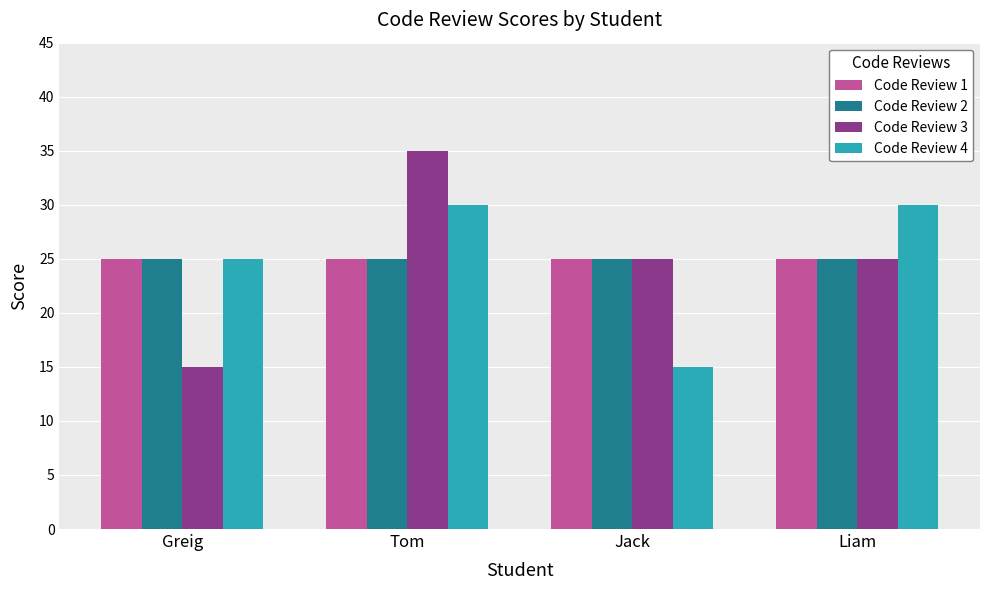

Reading right to left, list all the values displayed in this chart.

Code Review 1: Liam=25	Jack=25	Tom=25	Greig=25
Code Review 2: Liam=25	Jack=25	Tom=25	Greig=25
Code Review 3: Liam=25	Jack=25	Tom=35	Greig=15
Code Review 4: Liam=30	Jack=15	Tom=30	Greig=25